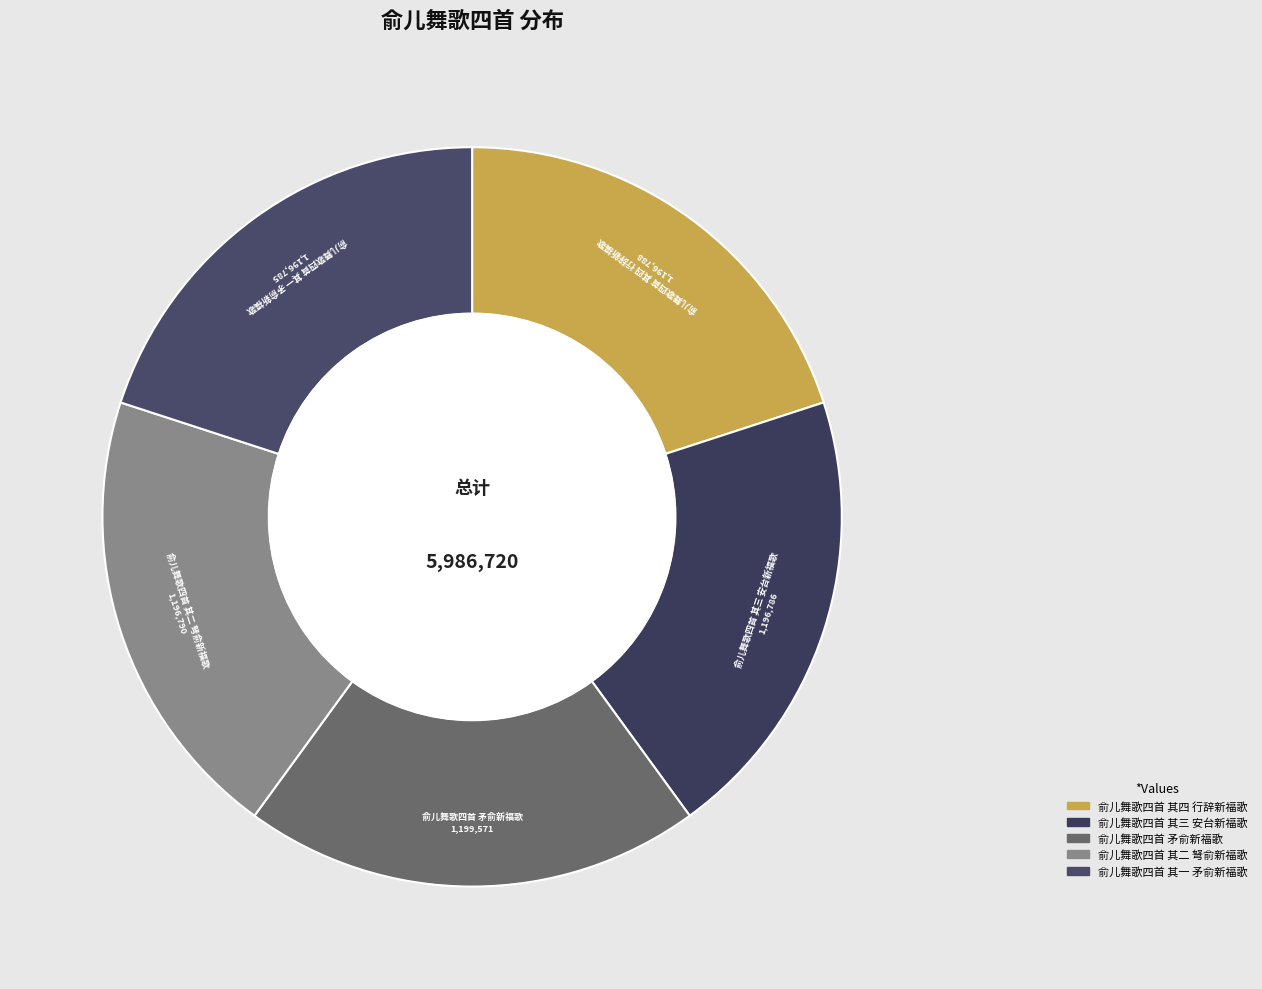

Does 俞儿舞歌四首 其二 弩俞新福歌 represent more than half of the total?

No